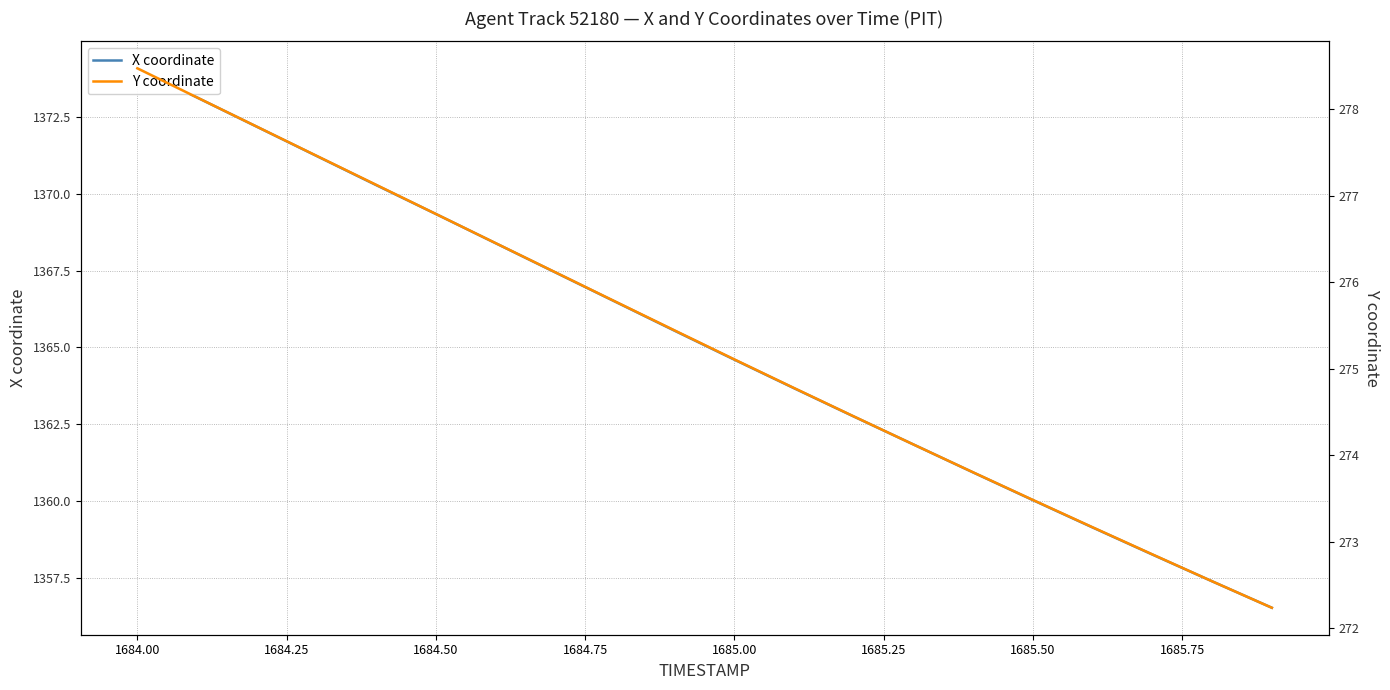

Where is Y coordinate nearest to the value 275?

1685.00